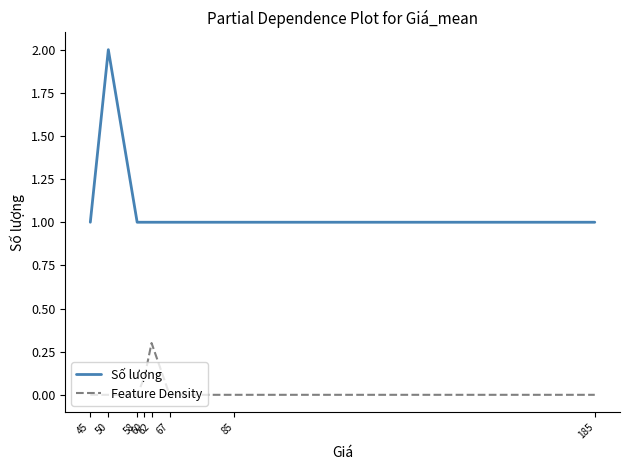

At which category does Số lượng reach its first local peak?

50